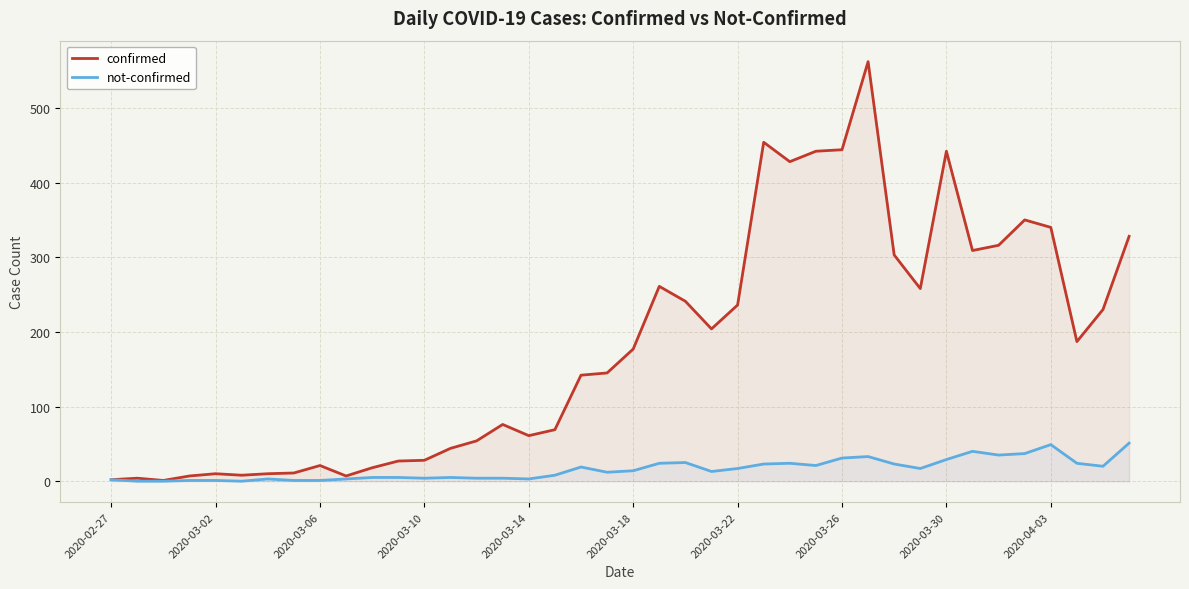

Where is confirmed nearest to the value 281?

21